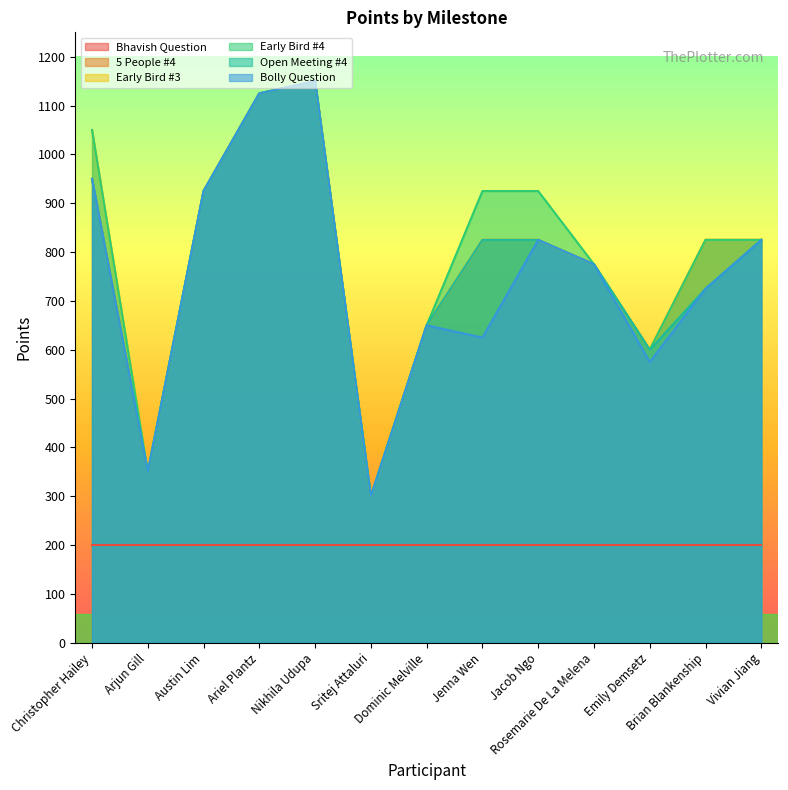

What position from the right is Jenna Wen?

6